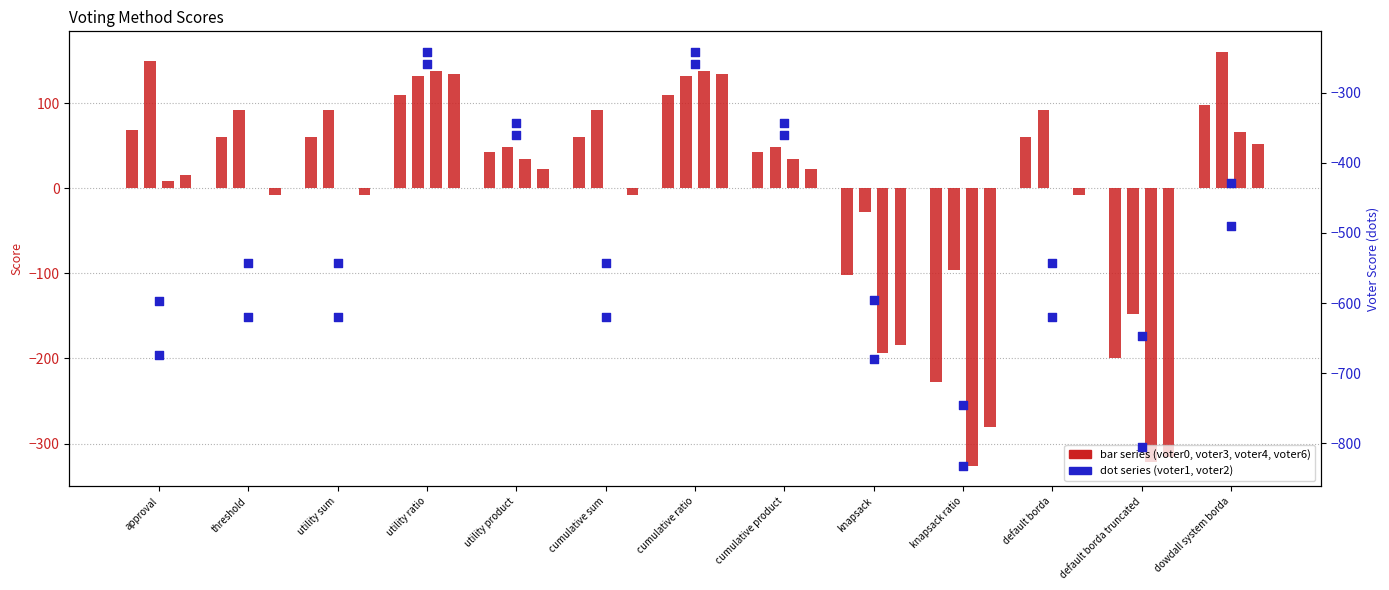

At which category is the sum across all series the highest?

utility ratio